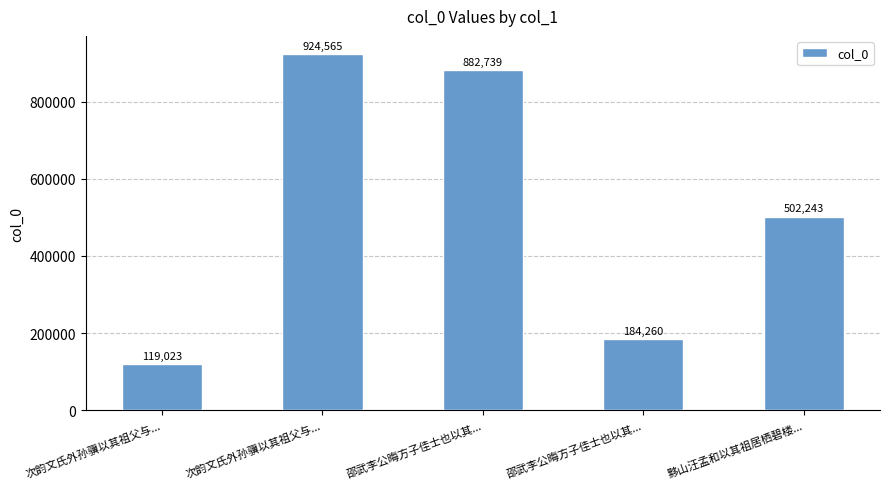

Rank the categories by value from highest to lowest.

次韵文氏外孙骥以其祖父与..., 邵武李公晦方子佳士也以其..., 黟山汪孟和以其祖居栖碧楼..., 邵武李公晦方子佳士也以其..., 次韵文氏外孙骥以其祖父与...